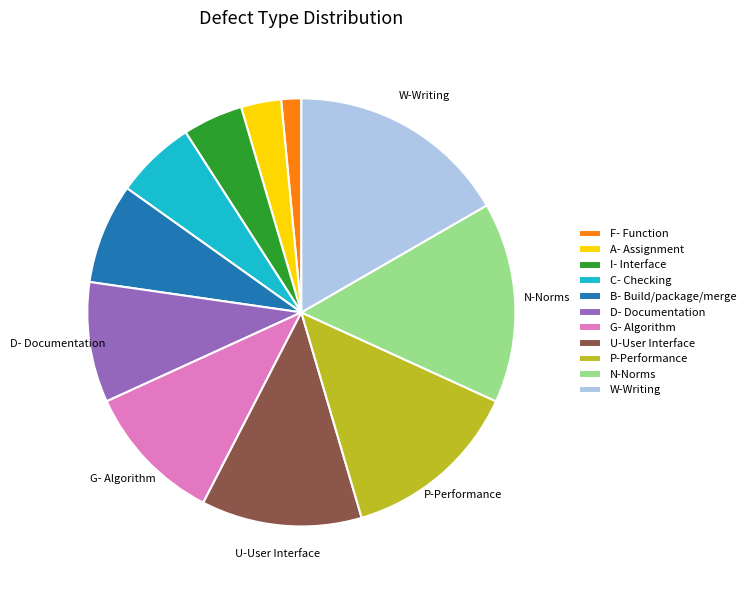

Which slice is the smallest?

F- Function